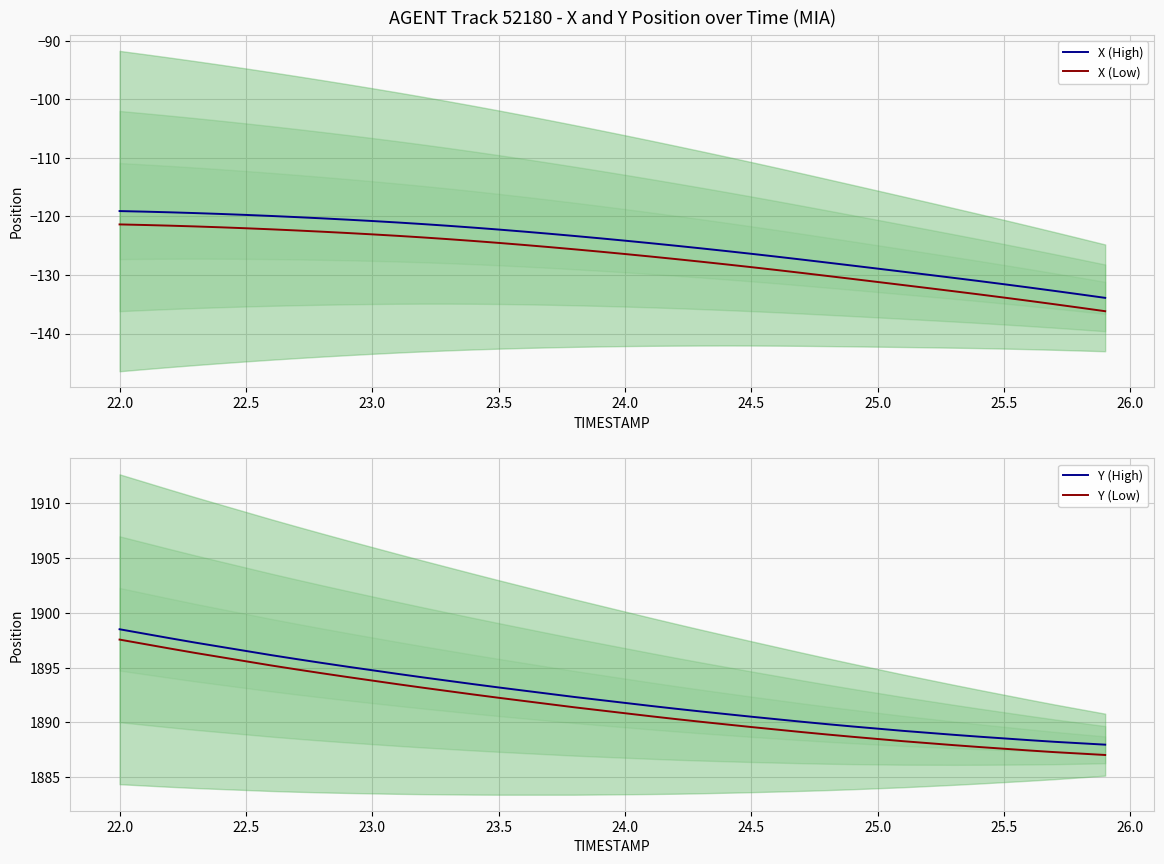

At how many categories does at least one series exceed 1486?

40